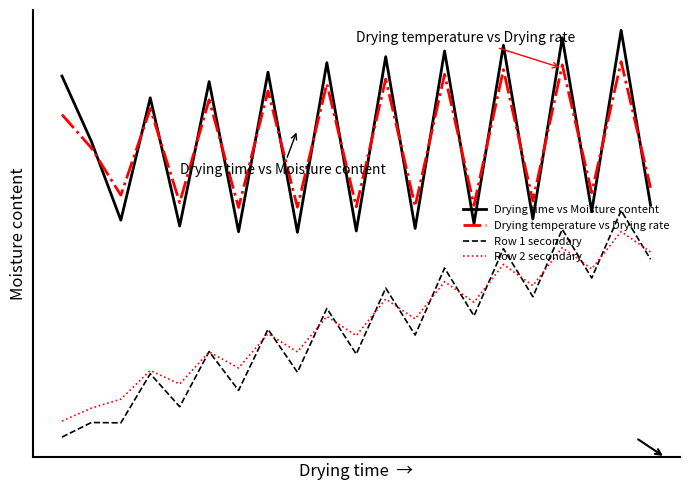

List the series in order of their peak value, lowest first.

Row 2 secondary, Row 1 secondary, Drying temperature vs Drying rate, Drying time vs Moisture content